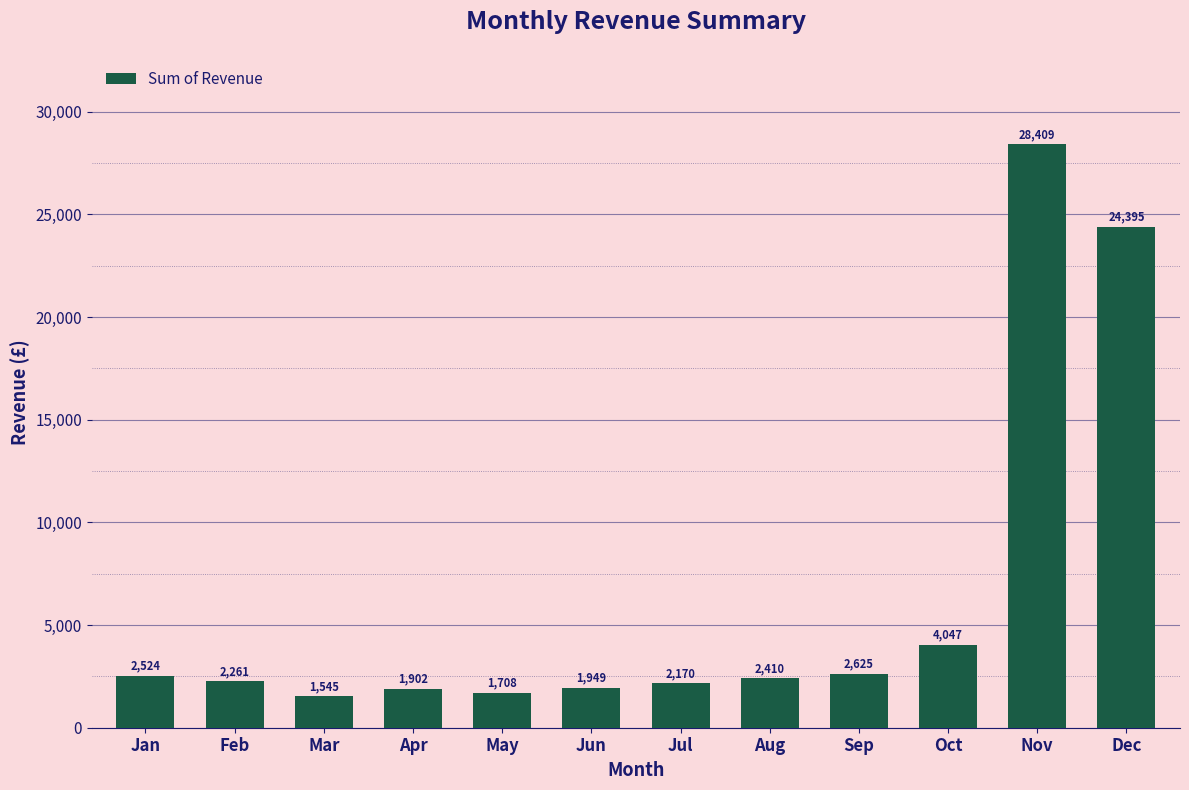

What is the greatest value displayed?

28409.0